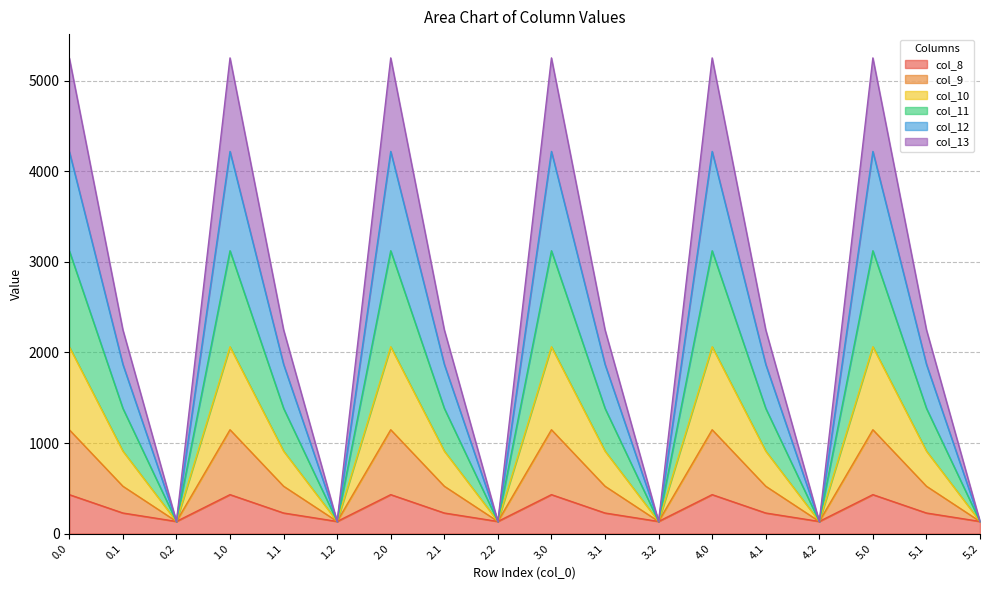

Which has a higher value, 3.2 or 1.1?

1.1